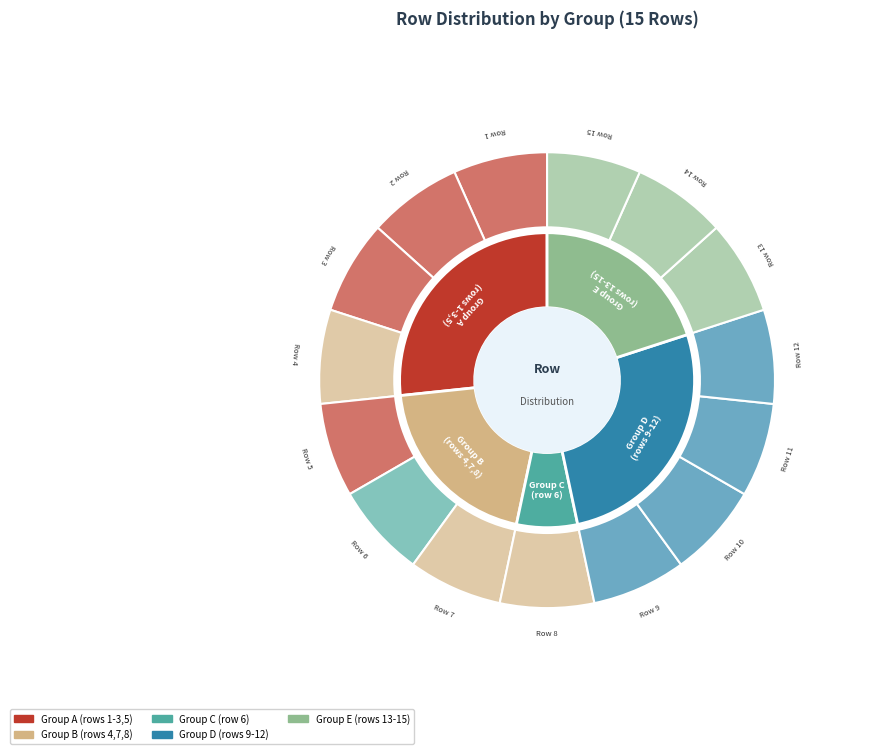

How many segments does this pie chart have?

15